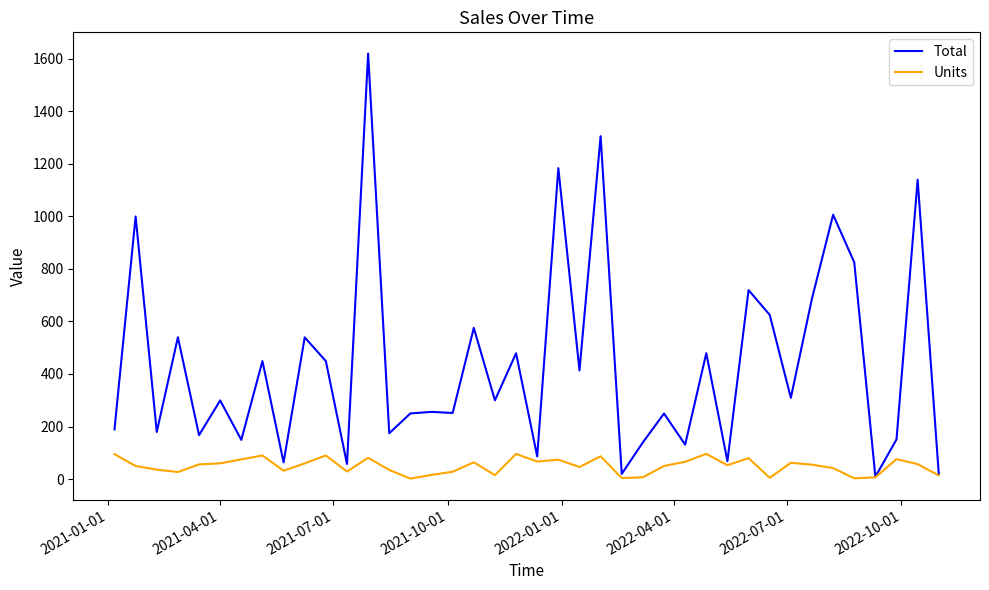

What is the highest value of the Total series?

1619.2